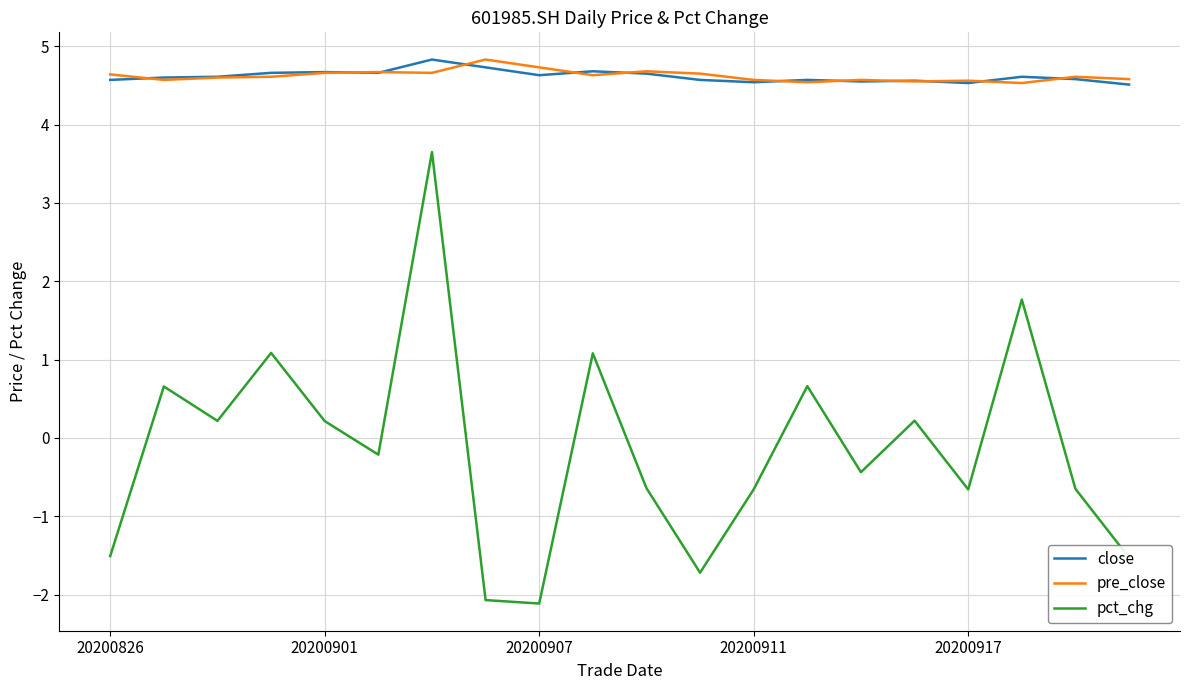

At how many categories does at least one series exceed 4?

20